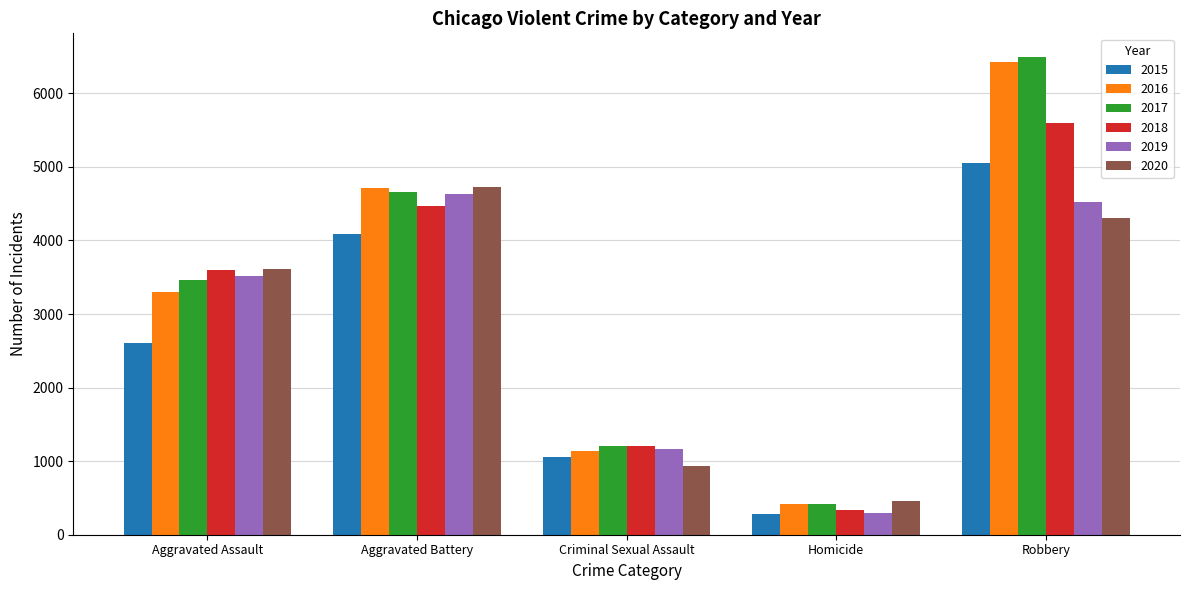

At which category is the sum across all series the highest?

Robbery